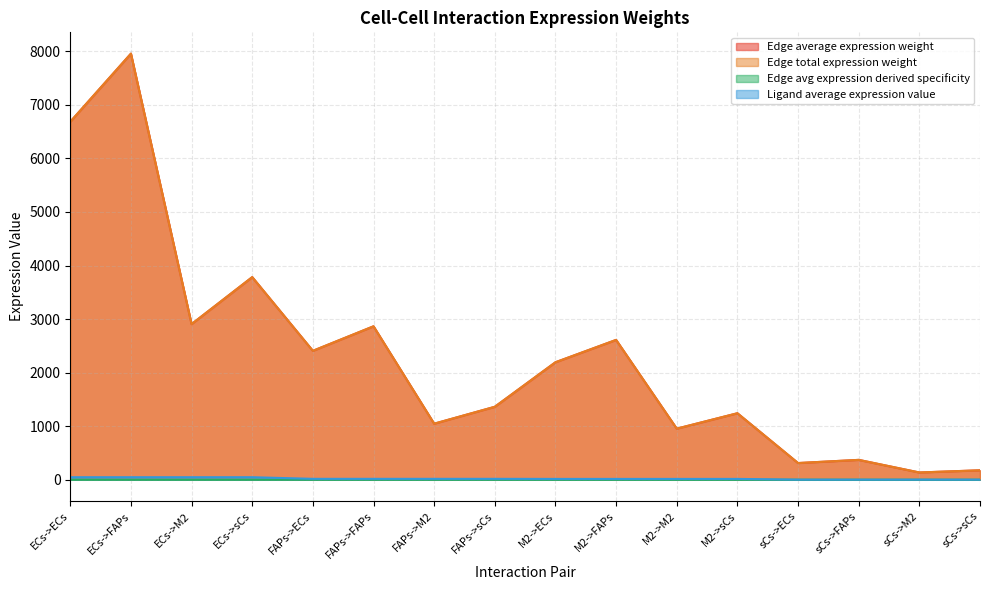

Reading left to right, transcribe all the data shown in this chart.

Edge average expression weight: ECs->ECs=6685.1	ECs->FAPs=7956.7	ECs->M2=2906.5	ECs->sCs=3783.6	FAPs->ECs=2407.4	FAPs->FAPs=2865.3	FAPs->M2=1046.6	FAPs->sCs=1362.5	M2->ECs=2193.8	M2->FAPs=2611.1	M2->M2=953.8	M2->sCs=1241.7	sCs->ECs=311.7	sCs->FAPs=371.0	sCs->M2=135.5	sCs->sCs=176.4
Edge total expression weight: ECs->ECs=6685.1	ECs->FAPs=7956.7	ECs->M2=2906.5	ECs->sCs=3783.6	FAPs->ECs=2407.4	FAPs->FAPs=2865.3	FAPs->M2=1046.6	FAPs->sCs=1362.5	M2->ECs=2193.8	M2->FAPs=2611.1	M2->M2=953.8	M2->sCs=1241.7	sCs->ECs=311.7	sCs->FAPs=371.0	sCs->M2=135.5	sCs->sCs=176.4
Edge avg expression derived specificity: ECs->ECs=0.2	ECs->FAPs=0.2	ECs->M2=0.1	ECs->sCs=0.1	FAPs->ECs=0.1	FAPs->FAPs=0.1	FAPs->M2=0.0	FAPs->sCs=0.0	M2->ECs=0.1	M2->FAPs=0.1	M2->M2=0.0	M2->sCs=0.0	sCs->ECs=0.0	sCs->FAPs=0.0	sCs->M2=0.0	sCs->sCs=0.0
Ligand average expression value: ECs->ECs=47.2	ECs->FAPs=47.2	ECs->M2=47.2	ECs->sCs=47.2	FAPs->ECs=17.0	FAPs->FAPs=17.0	FAPs->M2=17.0	FAPs->sCs=17.0	M2->ECs=15.5	M2->FAPs=15.5	M2->M2=15.5	M2->sCs=15.5	sCs->ECs=2.2	sCs->FAPs=2.2	sCs->M2=2.2	sCs->sCs=2.2